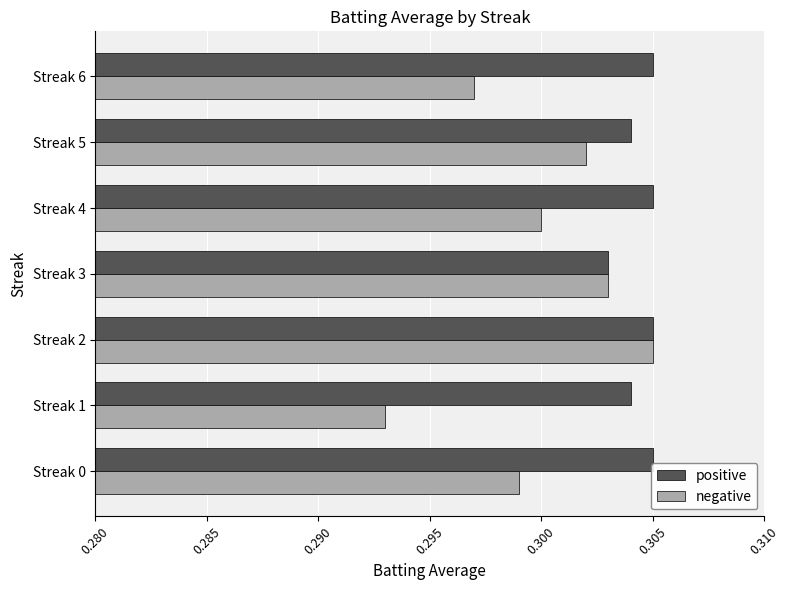

Rank the categories by negative value from lowest to highest.

Streak 1, Streak 6, Streak 0, Streak 4, Streak 5, Streak 3, Streak 2